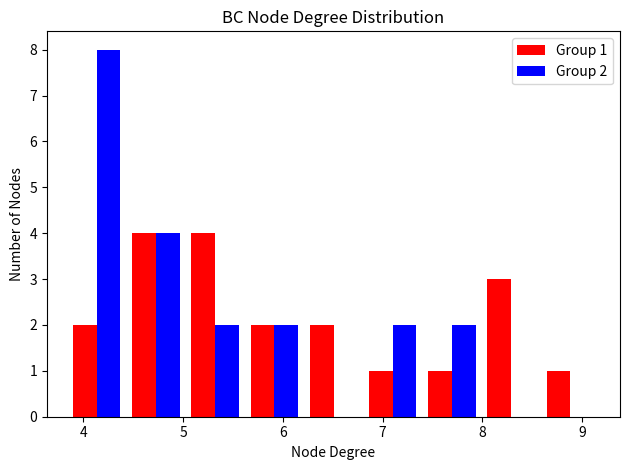

In the Group 2 series, which range on the x-axis has the tallest bar?

3.8 to 4.4